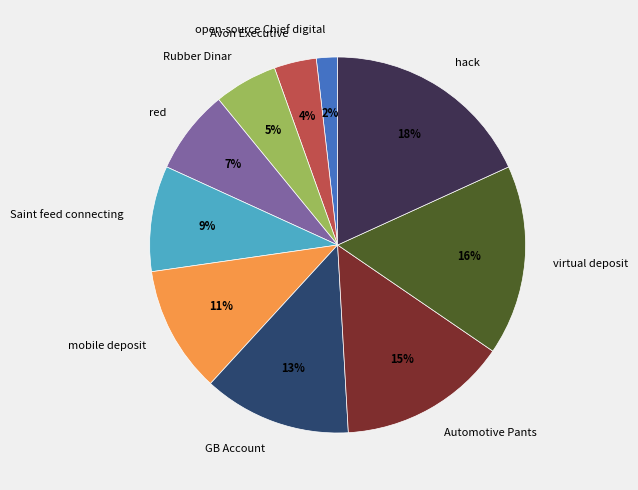

Which slice is the largest?

hack